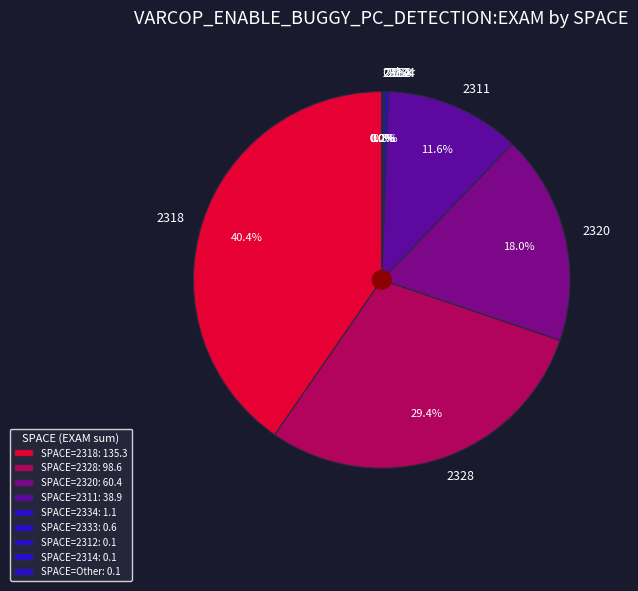

To the nearest percent, what is the average slice percentage?

11%